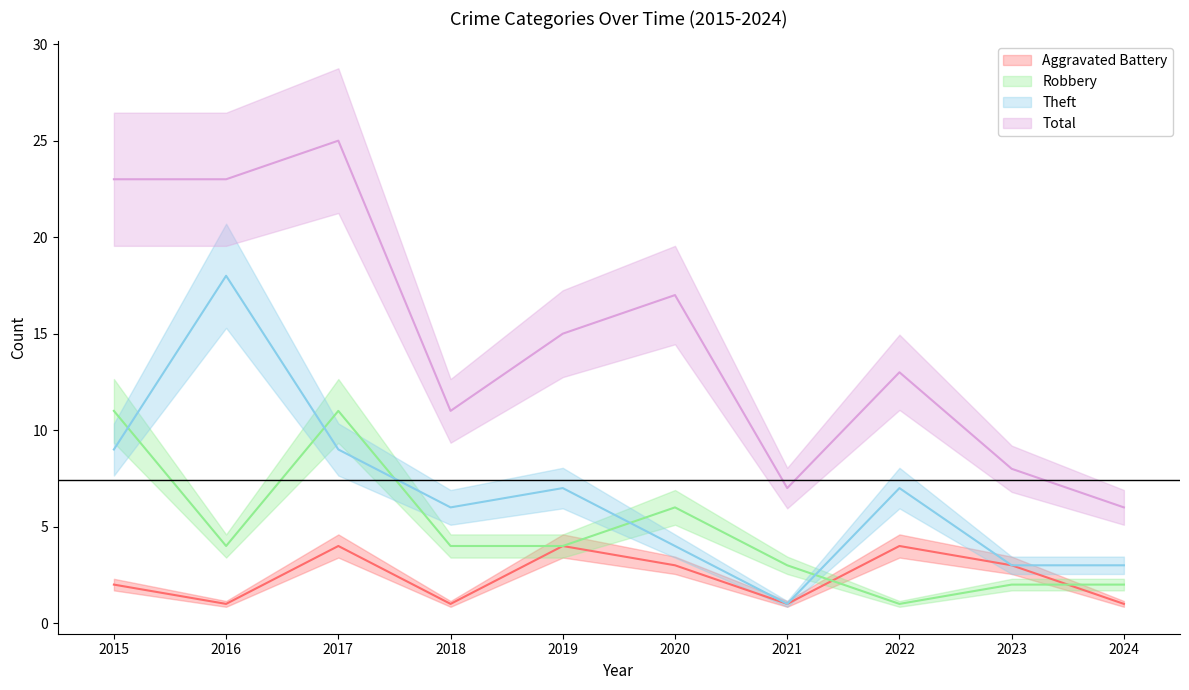

Where is the first local minimum for Aggravated Battery?

2016